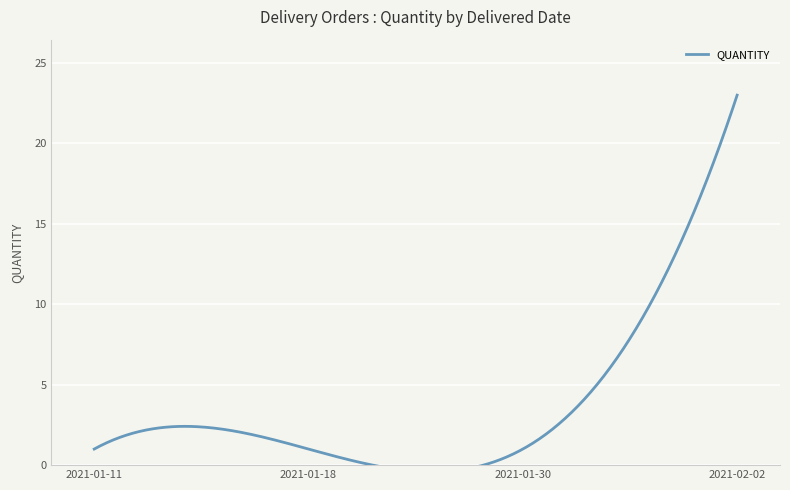

What is the change in value from 2021-02-02 to 2021-01-30?

-22